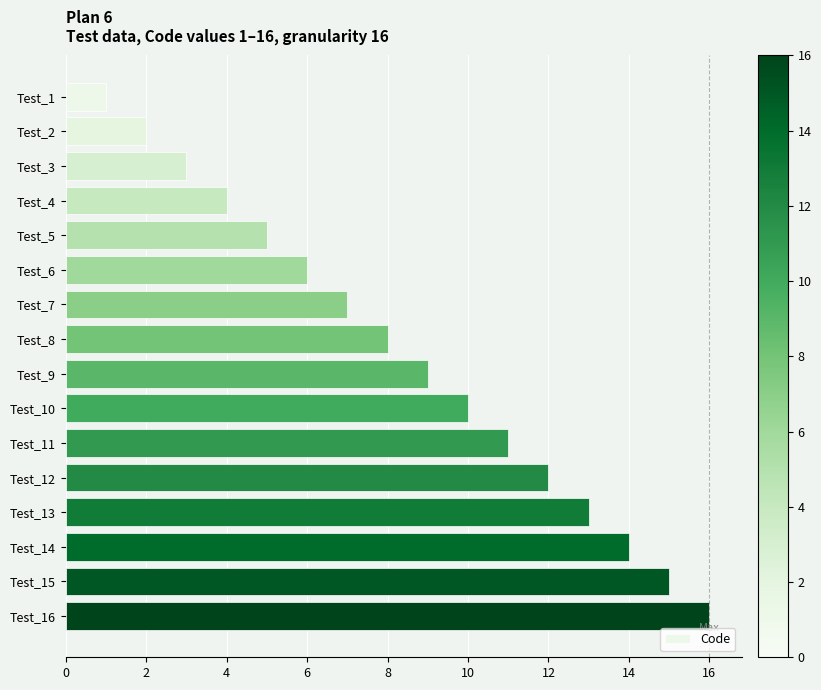

True or false: the data shows 28 at Test_16.

False